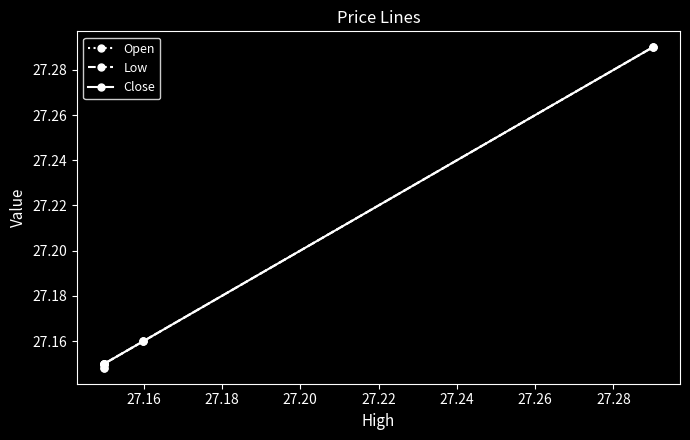

Which series has the widest spread of values?

Open